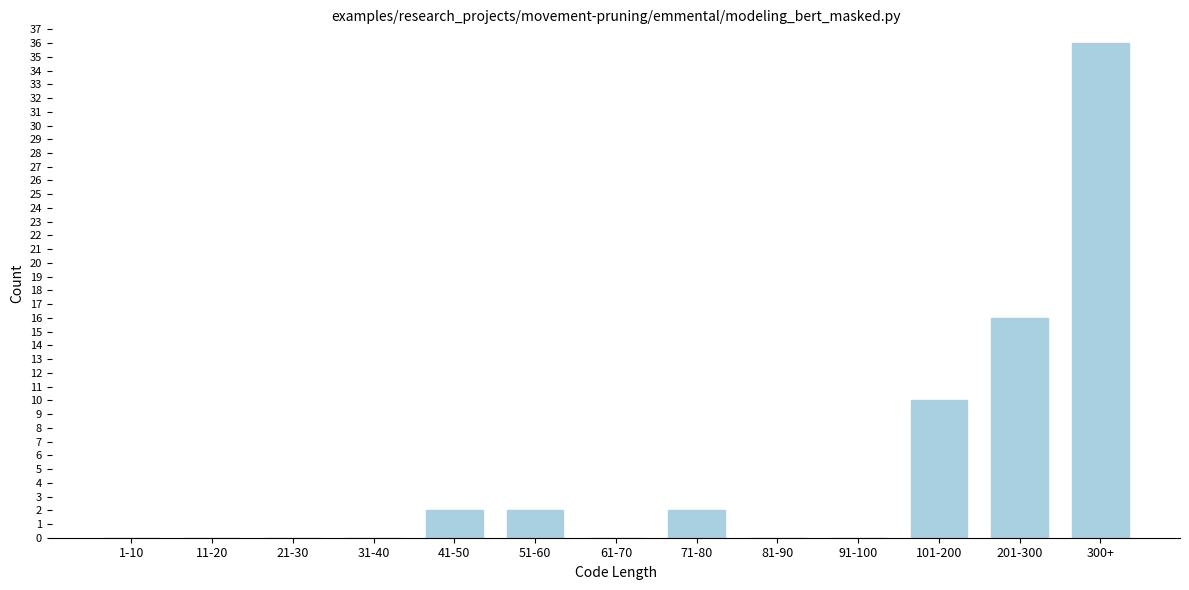

What is the sum of all values?

68